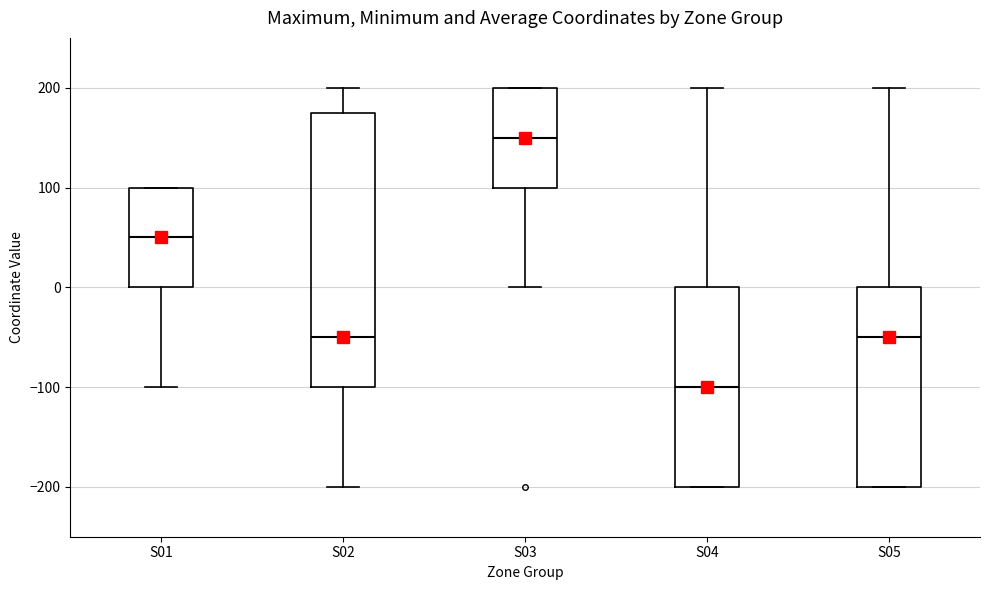

Where is the upper edge of the box for S05 on the y-axis? The values are not printed on the chart, so give them approximately, as read against the axis.

0